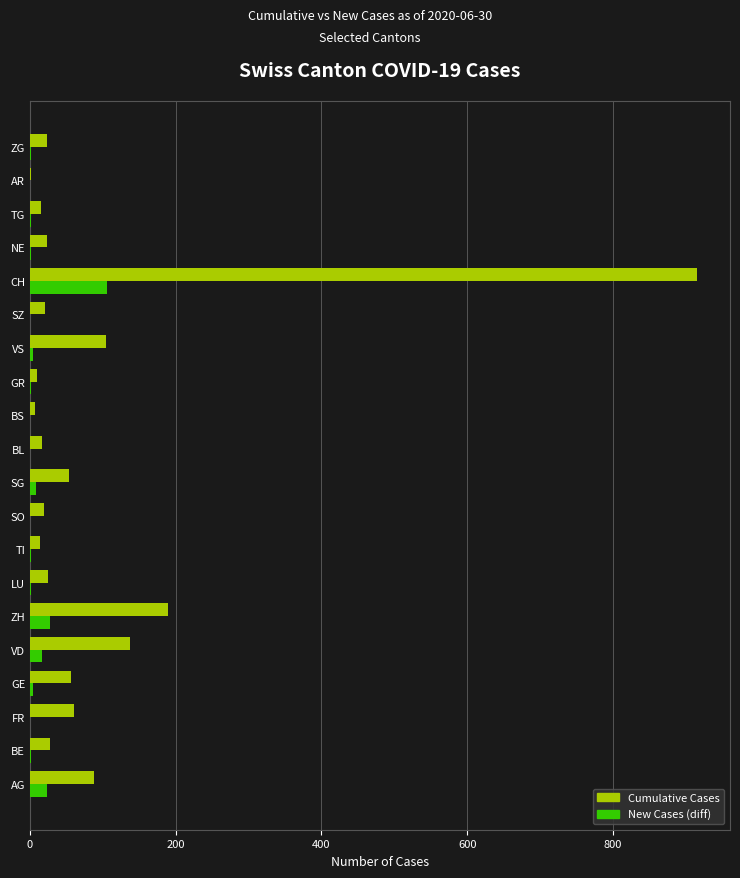

Is the value of New Cases (diff) at TG greater than the value of Cumulative Cases at LU?

No